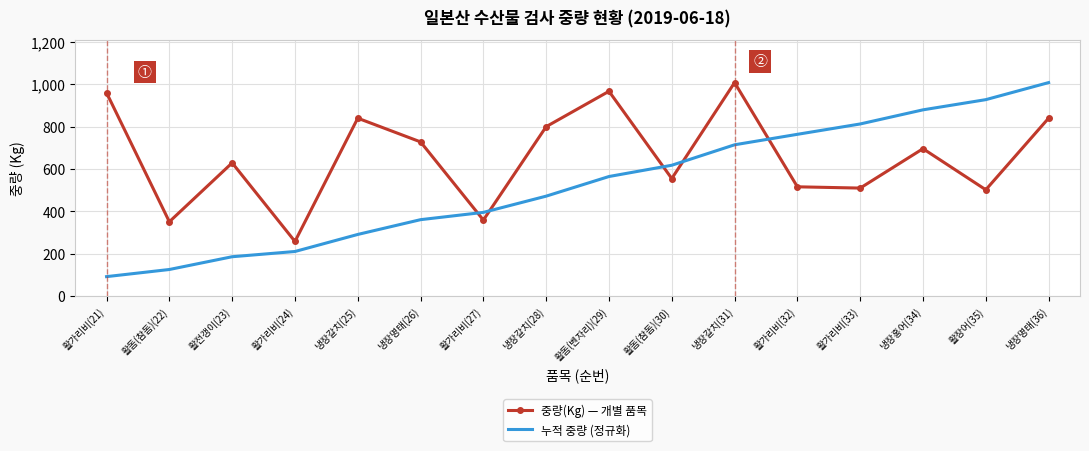

Which series has the largest total across all categories?

중량(Kg) — 개별 품목